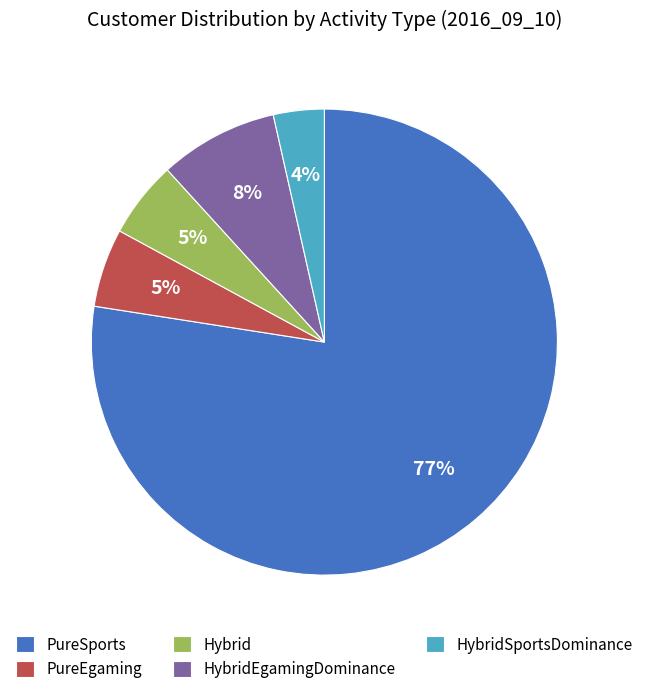

How many segments does this pie chart have?

5